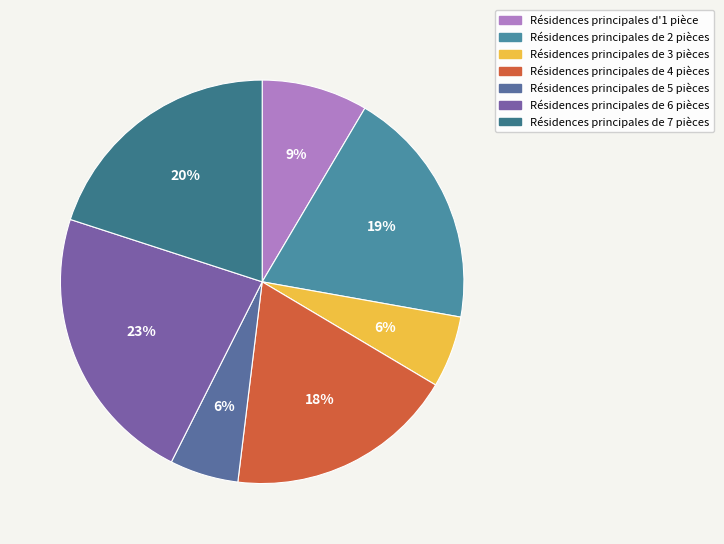

To the nearest percent, what is the average slice percentage?

14%